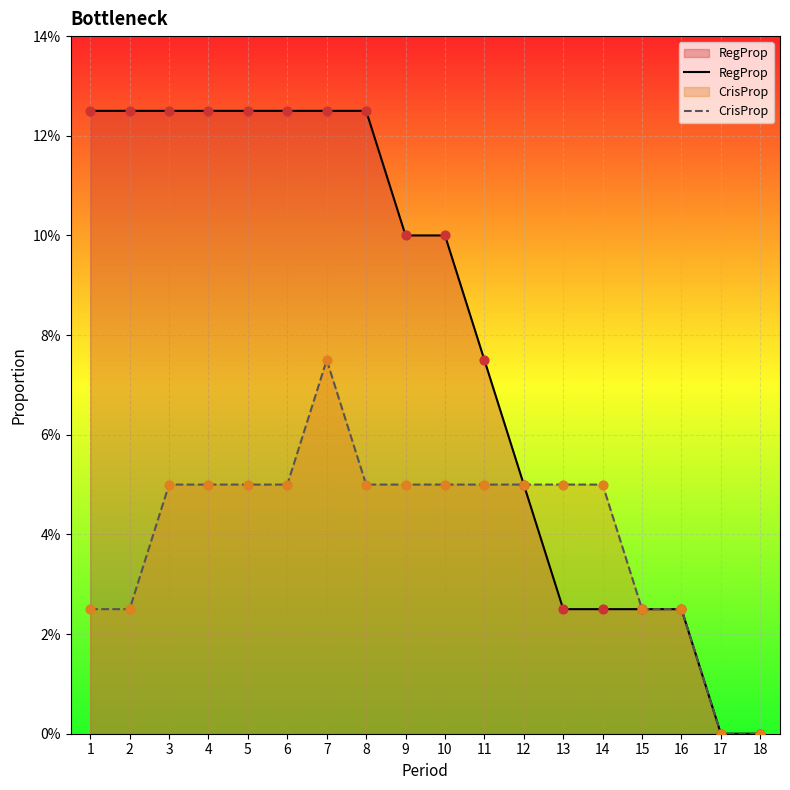

What are all the series names shown in the legend?

RegProp, CrisProp